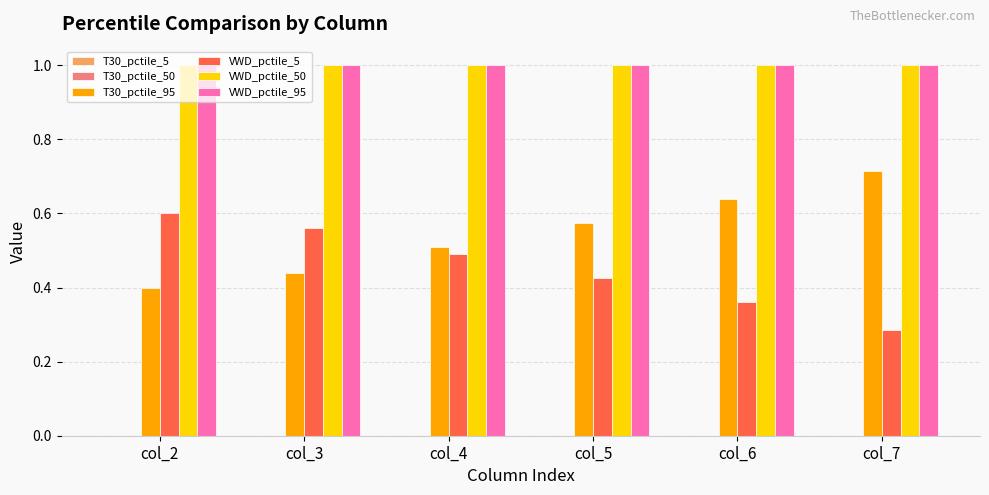

Are the bars grouped side by side (vs. stacked)?

Yes